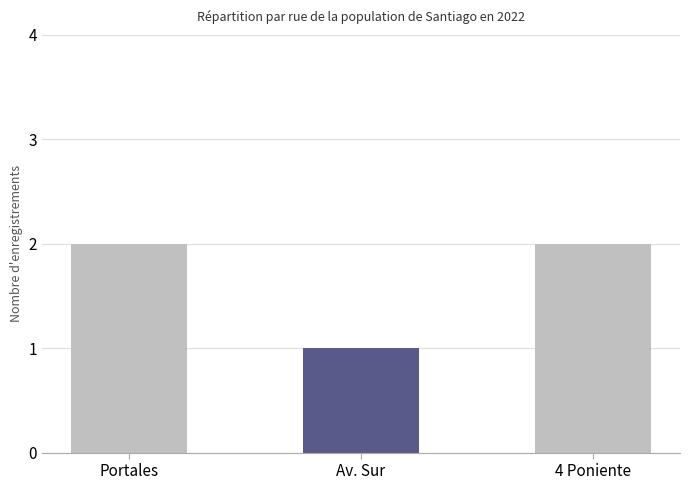

True or false: the data shows 1 at Av. Sur.

True